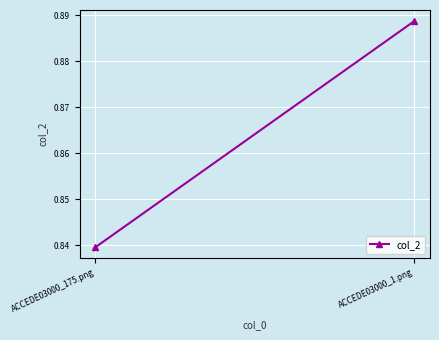

List the labels in order of value, largest first.

ACCEDE03000_1.png, ACCEDE03000_175.png